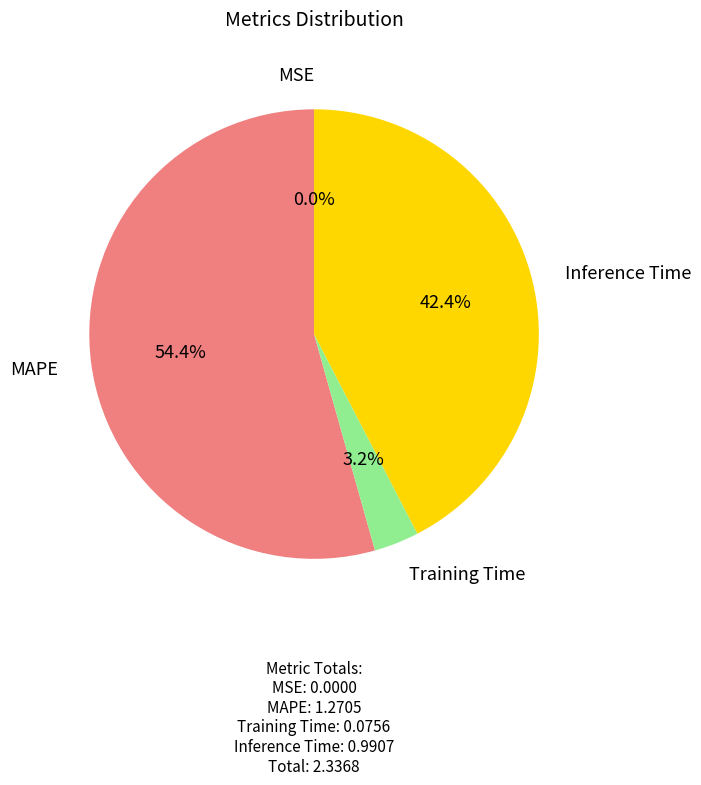

Is there any slice that represents more than half of the pie?

Yes